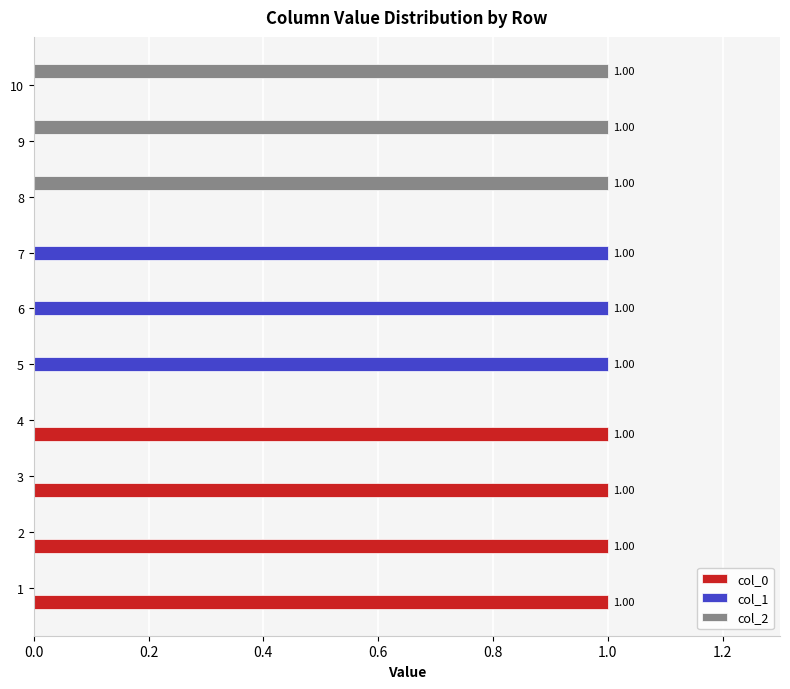

What is the sum of all col_2 values?

3